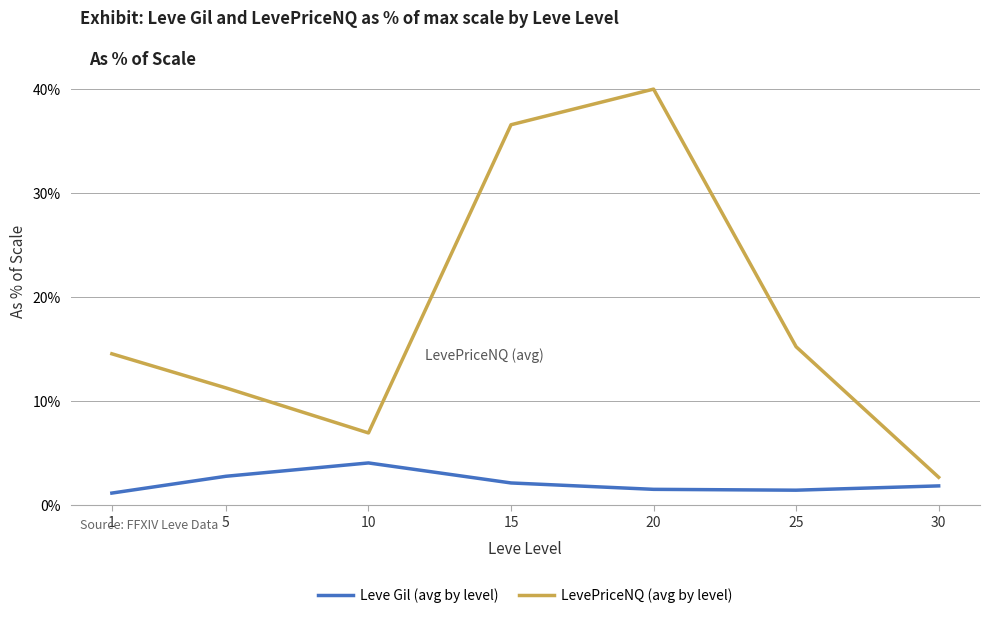

Which category has the highest value across all series?

20